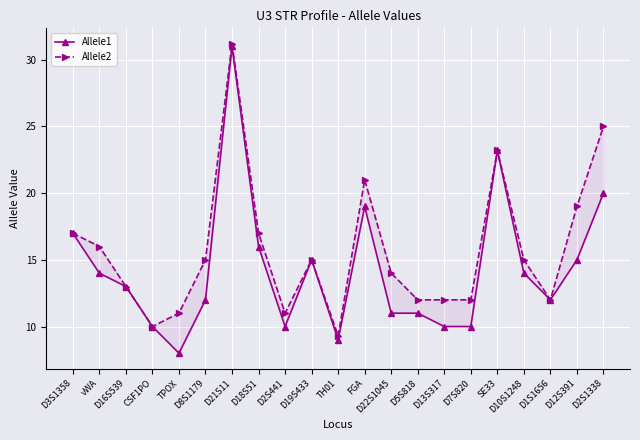

True or false: Allele1 and Allele2 cross at least once.

False